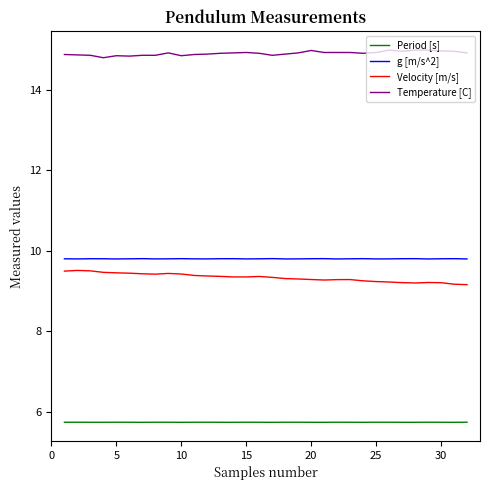

Count the Period [s] values in the range 5 to 6.

32